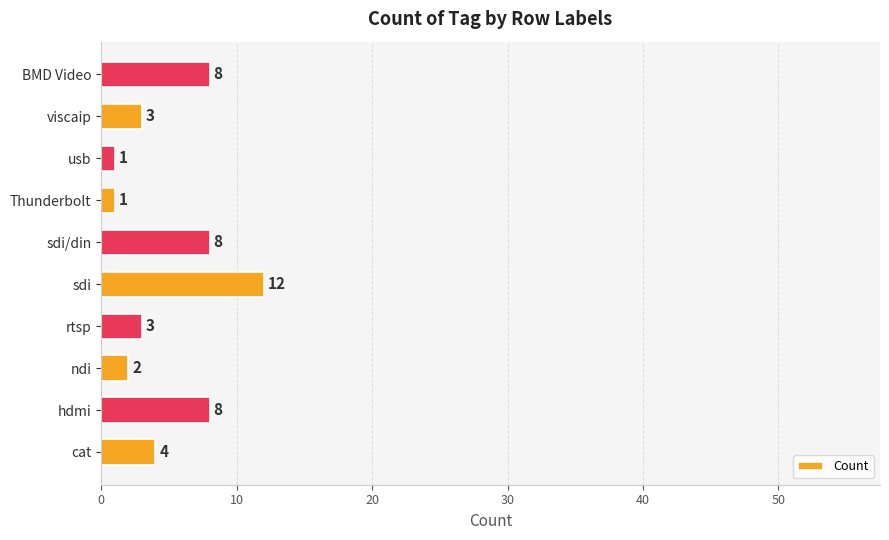

The value at ndi is 2. True or false?

True